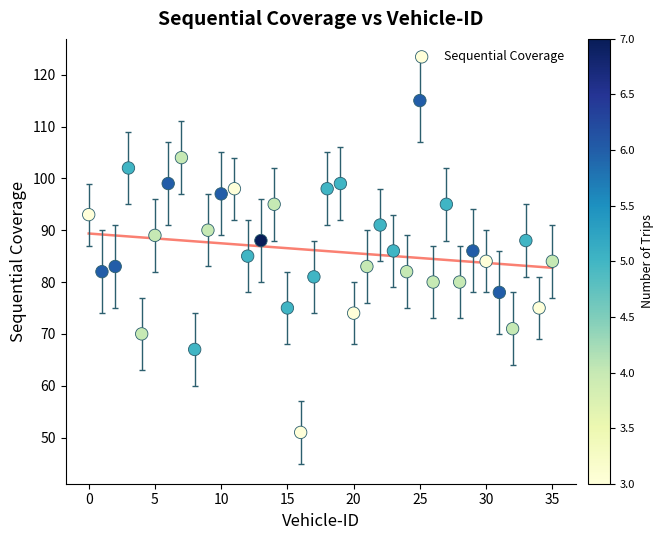

What is the range of Y values (max minus min)?

64